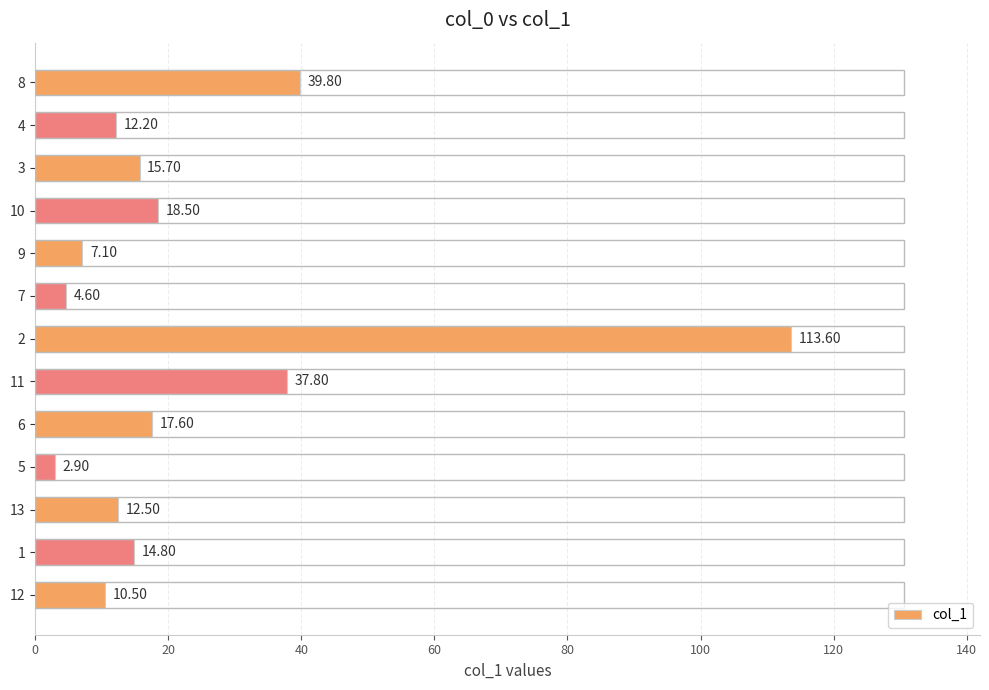

How many values exceed 14?

7